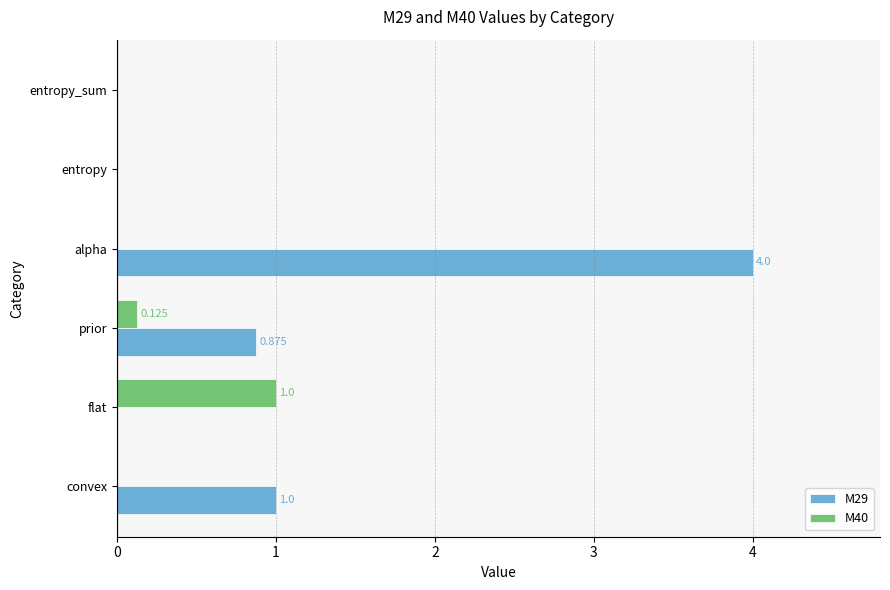

At which label does M29 reach its peak?

alpha